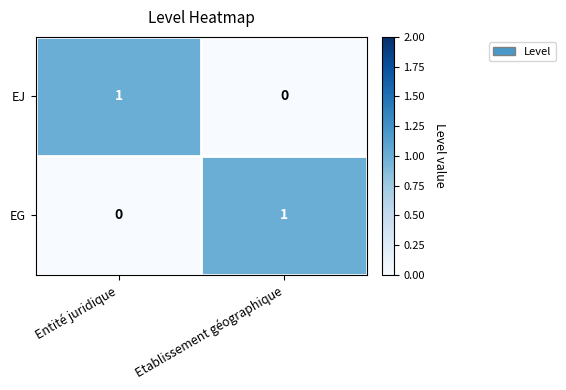

List the labels in order of EJ value, smallest first.

Etablissement géographique, Entité juridique